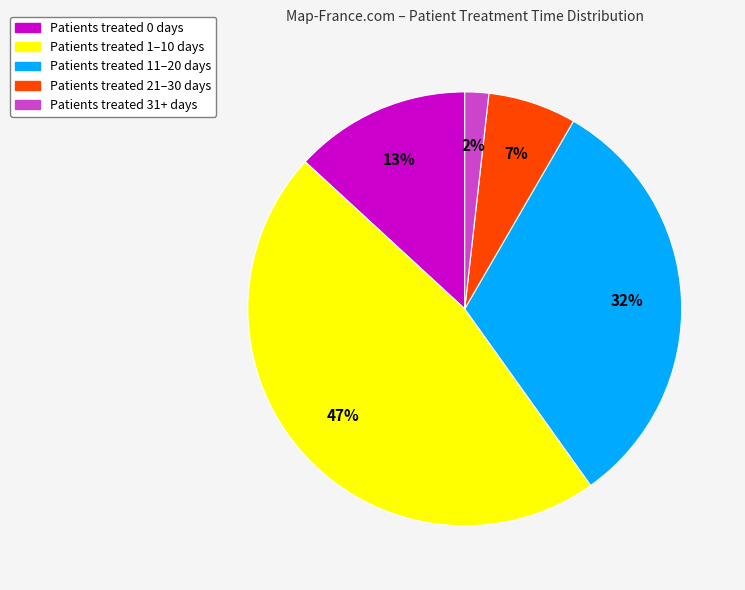

Is there any slice that represents more than half of the pie?

No